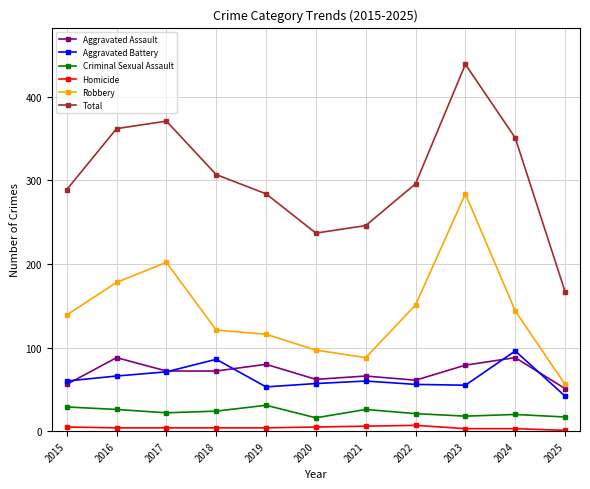

What is the minimum value for Robbery?

56